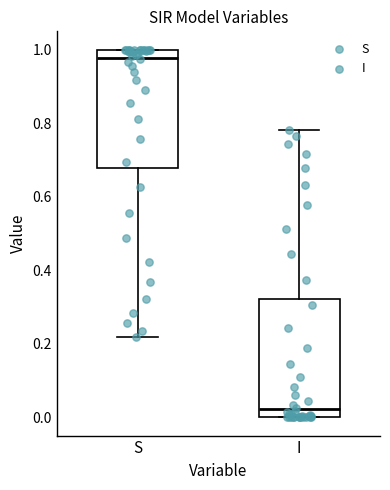

Reading left to right, read every box against the y-axis: the position of its median line, the range the box covers, and the ends of its whiskers. The values are not printed on the chart, so give them approximately, as read against the axis.

S: median 0.98, box 0.68 to 1.00, whiskers 0.22 to 1.00
I: median 0.02, box 0.00 to 0.32, whiskers 0.00 to 0.78